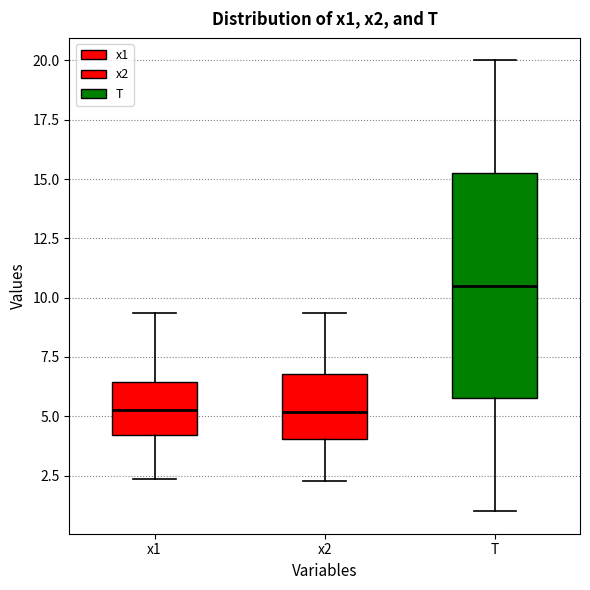

Reading left to right, transcribe this box plot: for each box, give where its median line is, the range the box spans, and where its two whiskers end, as read against the y-axis. The values are not printed on the chart, so give them approximately, as read against the axis.

x1: median 5.5, box 4.0 to 6.5, whiskers 2.5 to 9.5
x2: median 5.0, box 4.0 to 7.0, whiskers 2.5 to 9.5
T: median 10.5, box 6.0 to 15.5, whiskers 1.0 to 20.0